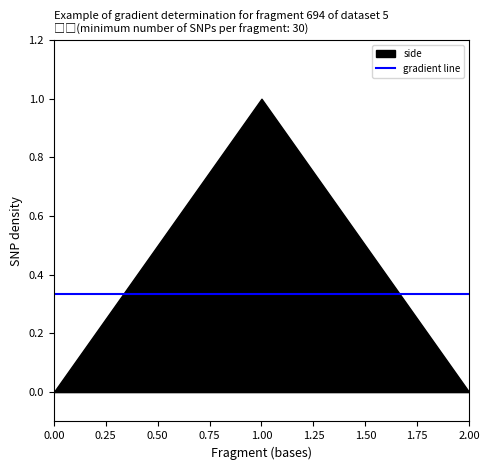

True or false: the data shows 1 at 1.

True